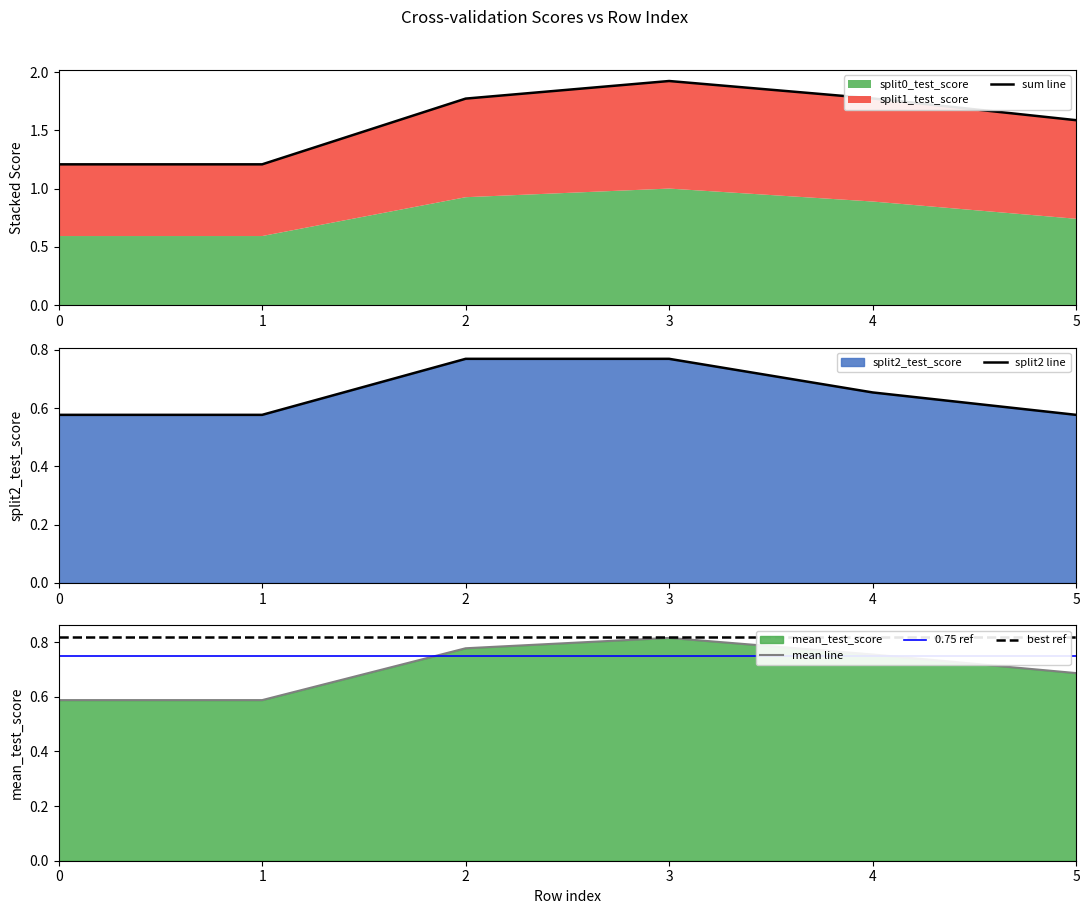

Reading left to right, list all the values displayed in this chart.

sum line: 1.2	1.2	1.8	1.9	1.8	1.6
split2 line: 0.6	0.6	0.8	0.8	0.7	0.6
mean line: 0.6	0.6	0.8	0.8	0.8	0.7
0.75 ref: 0.8	0.8	0.8	0.8	0.8	0.8
best ref: 0.8	0.8	0.8	0.8	0.8	0.8